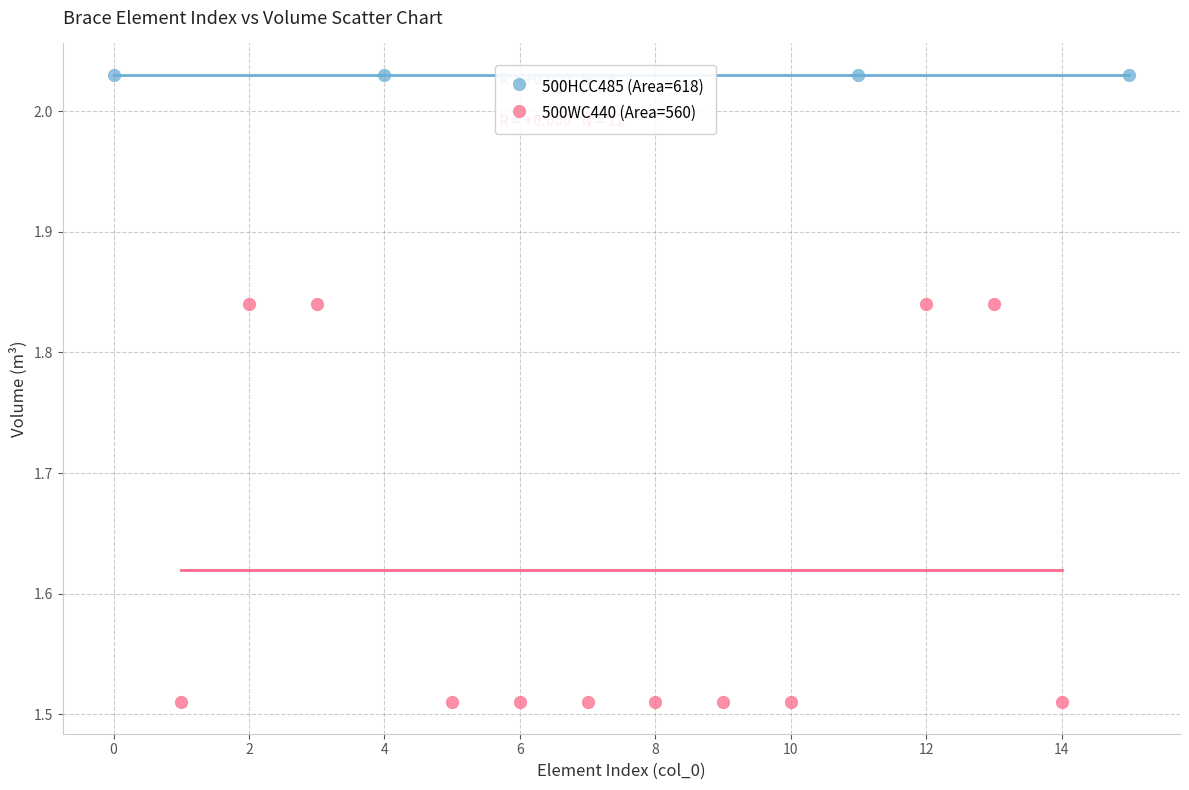

Which series contains the lowest Y value?

500WC440 (Area=560)